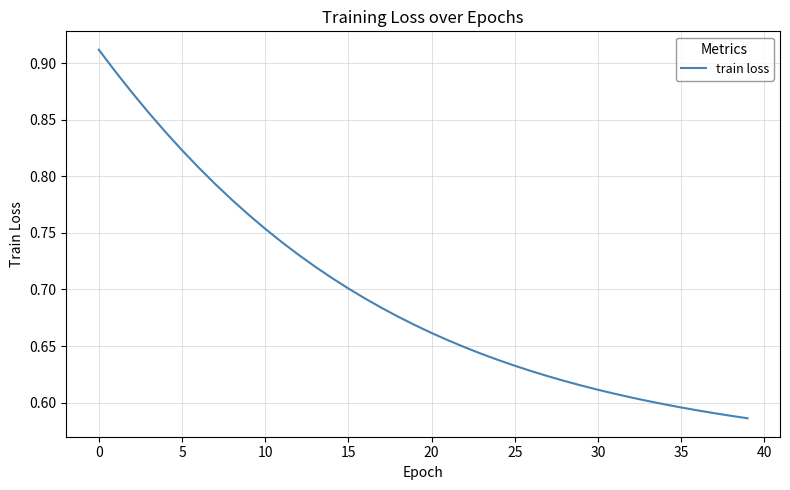

What is the difference between the maximum and minimum values?

0.3